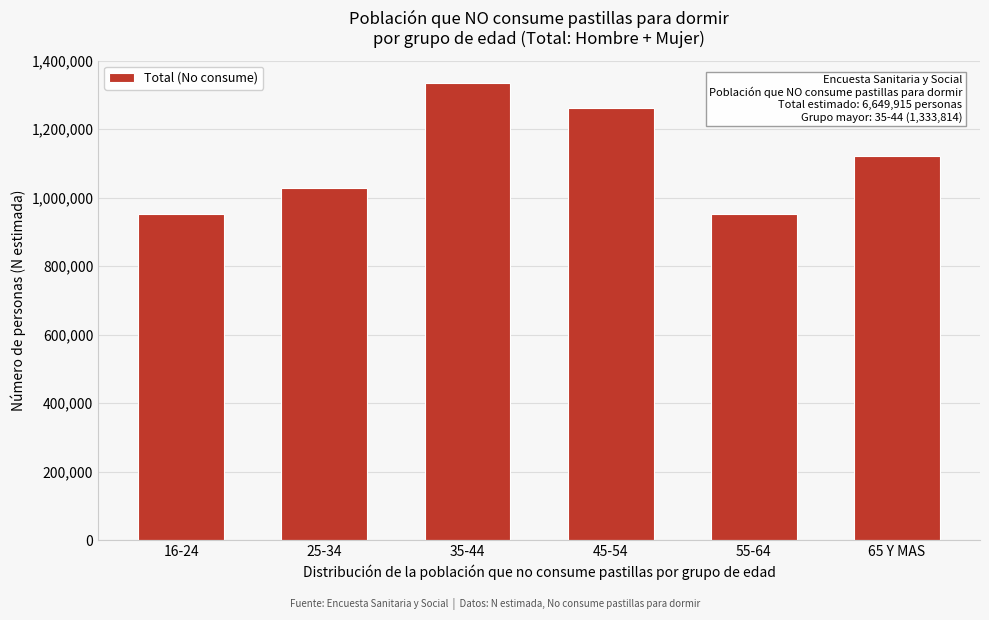

What is the value of the 3rd bar from the left?

1333814